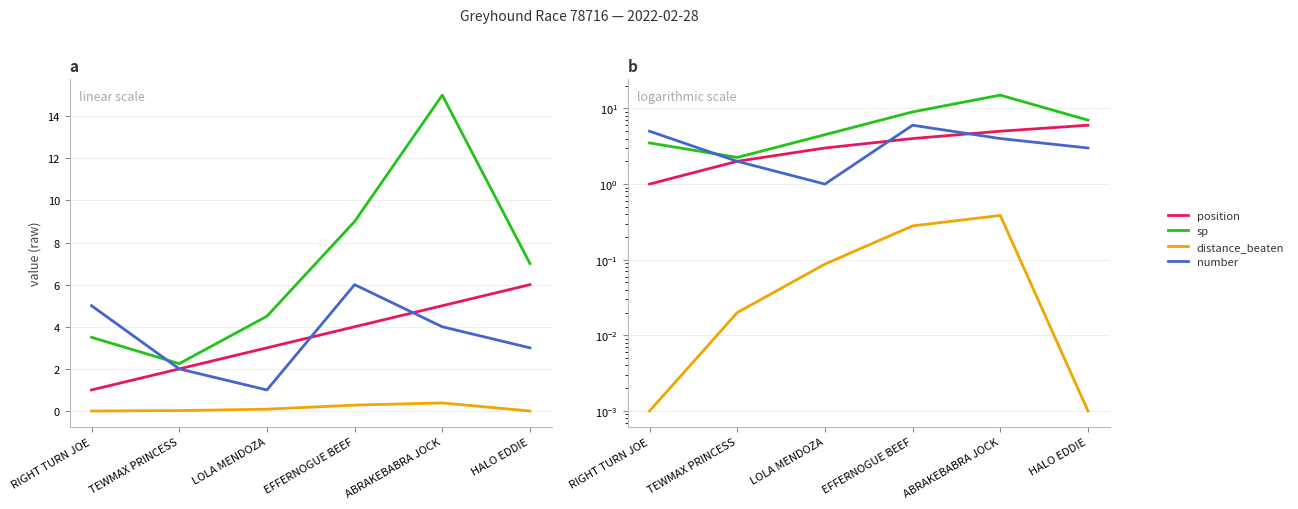

True or false: position and distance_beaten intersect in this chart.

False